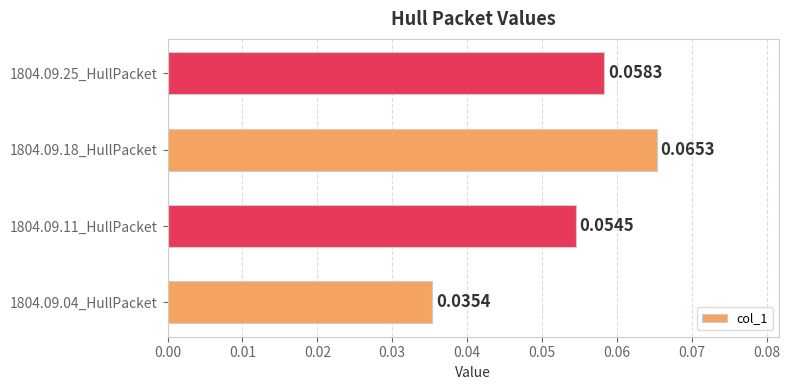

Which has a higher value, 1804.09.18_HullPacket or 1804.09.11_HullPacket?

1804.09.18_HullPacket